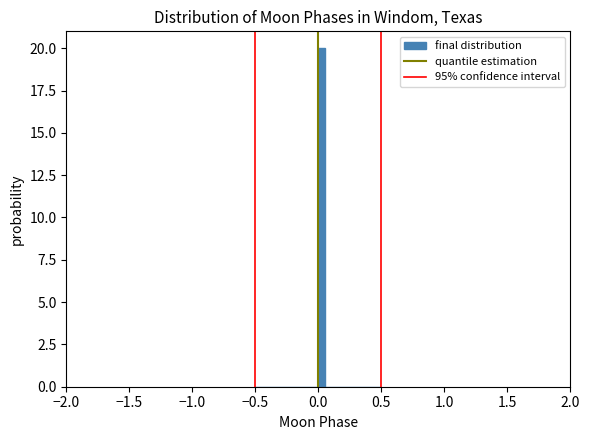

Read against the x-axis, roughly where is the centre of the tallest bar?

0.05